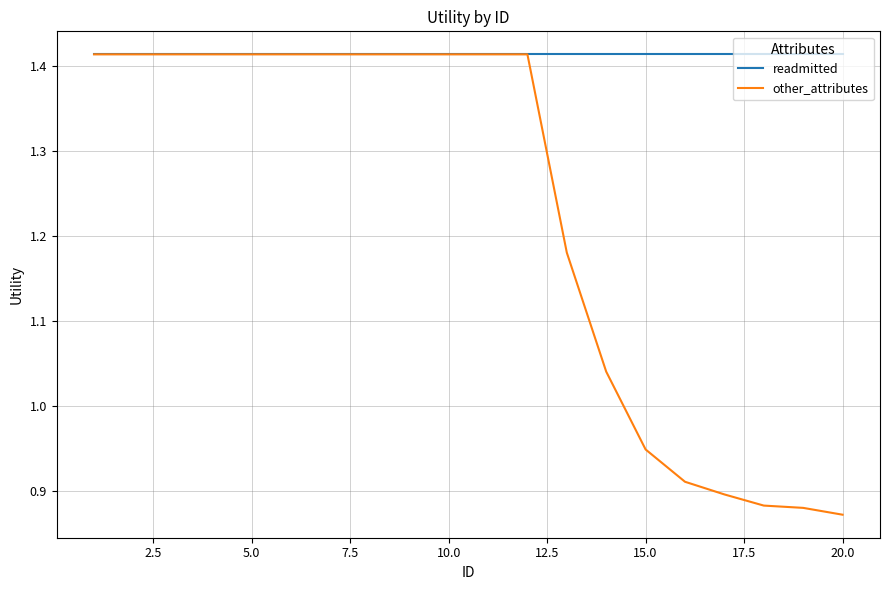

What are all the series names shown in the legend?

readmitted, other_attributes